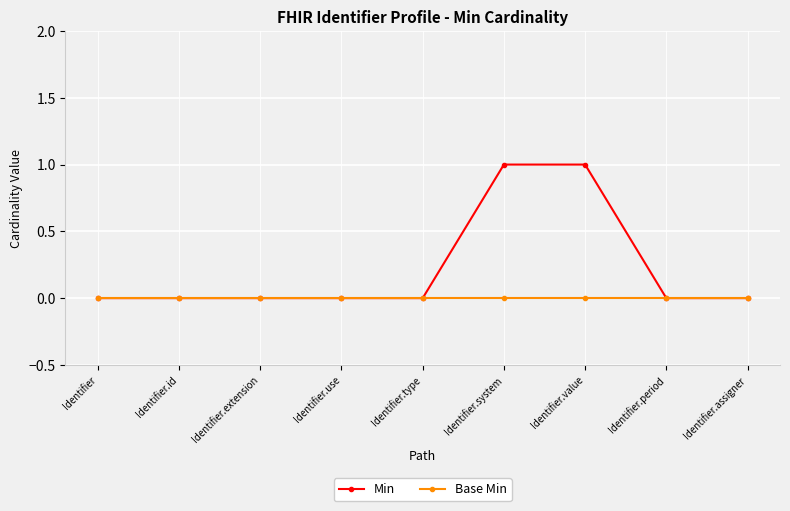

Does the chart have visible grid lines?

Yes